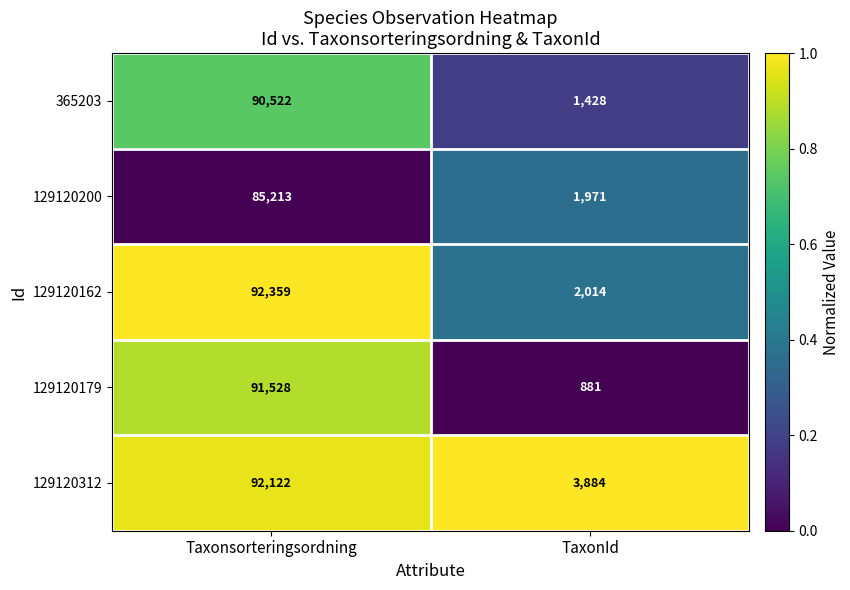

Rank the series by their maximum value, from lowest to highest.

129120200, 365203, 129120179, 129120312, 129120162